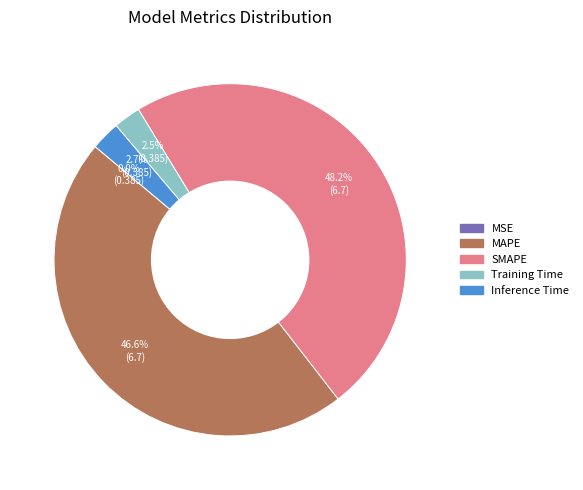

What is the largest slice in the pie chart?

SMAPE